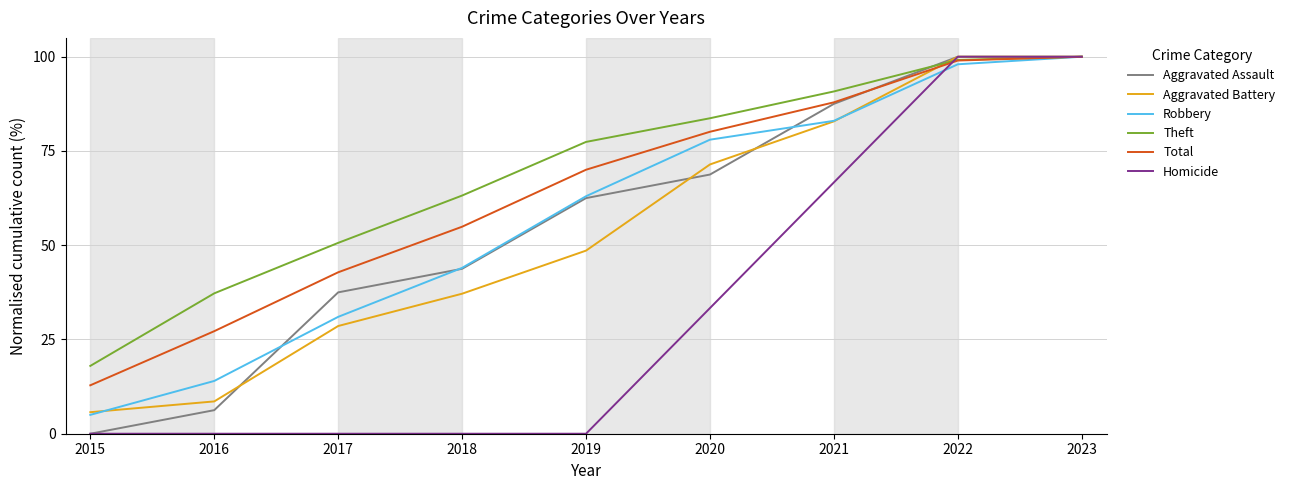

What is the highest value of the Robbery series?

100.0